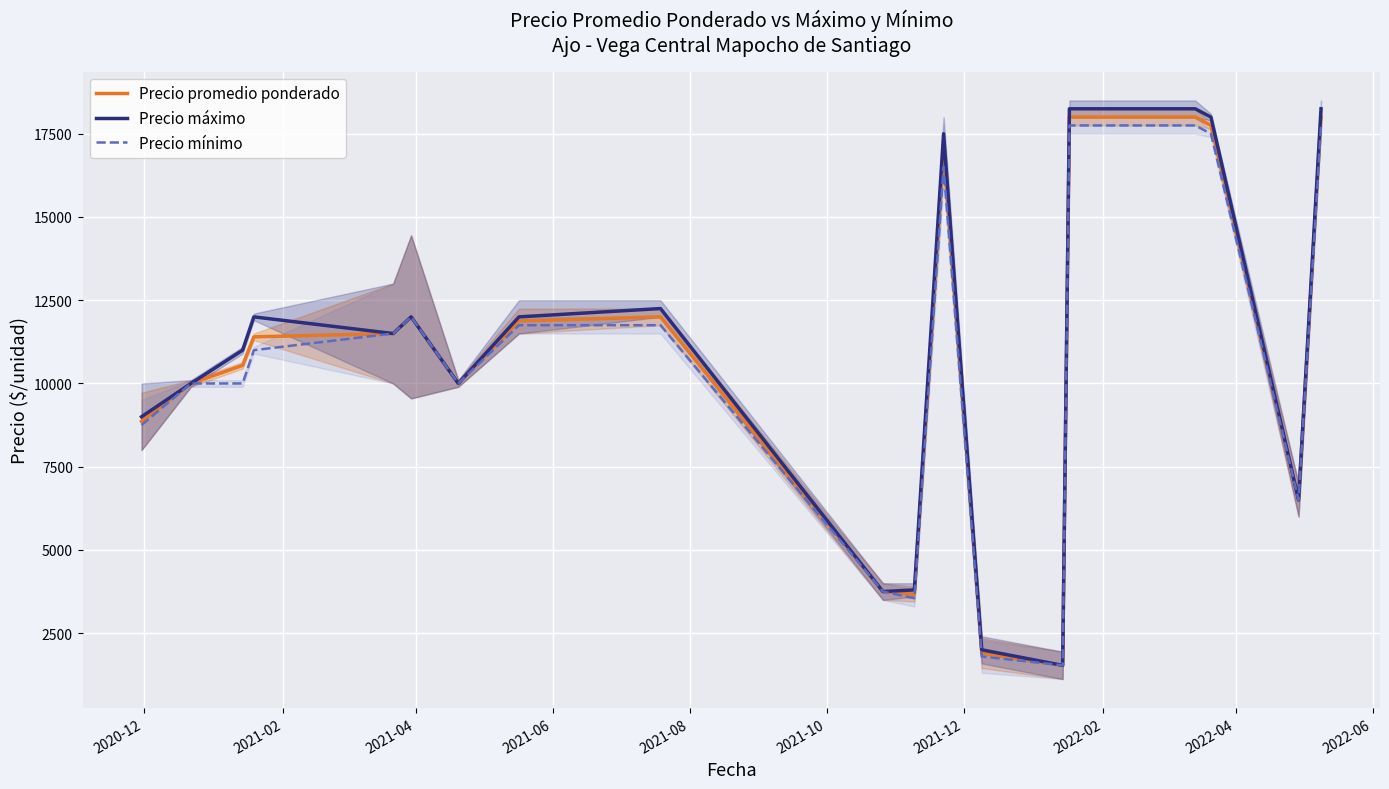

List the series in order of their overall mean, highest first.

Precio máximo, Precio promedio ponderado, Precio mínimo